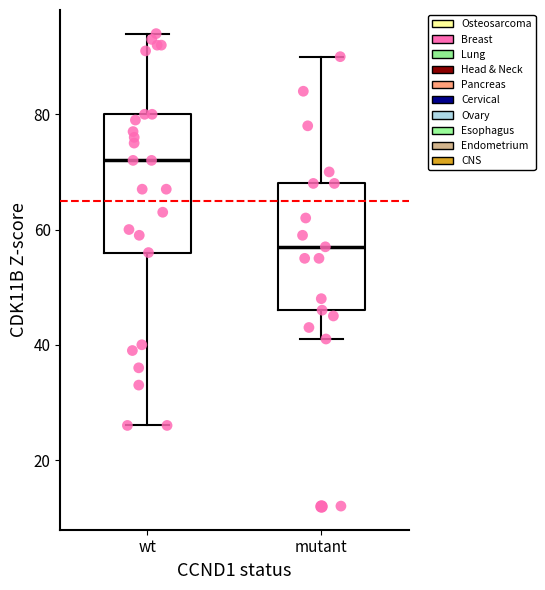

Reading left to right, read every box against the y-axis: the position of its median line, the range the box covers, and the ends of its whiskers. The values are not printed on the chart, so give them approximately, as read against the axis.

wt: median 72, box 56 to 80, whiskers 26 to 94
mutant: median 58, box 46 to 68, whiskers 42 to 90